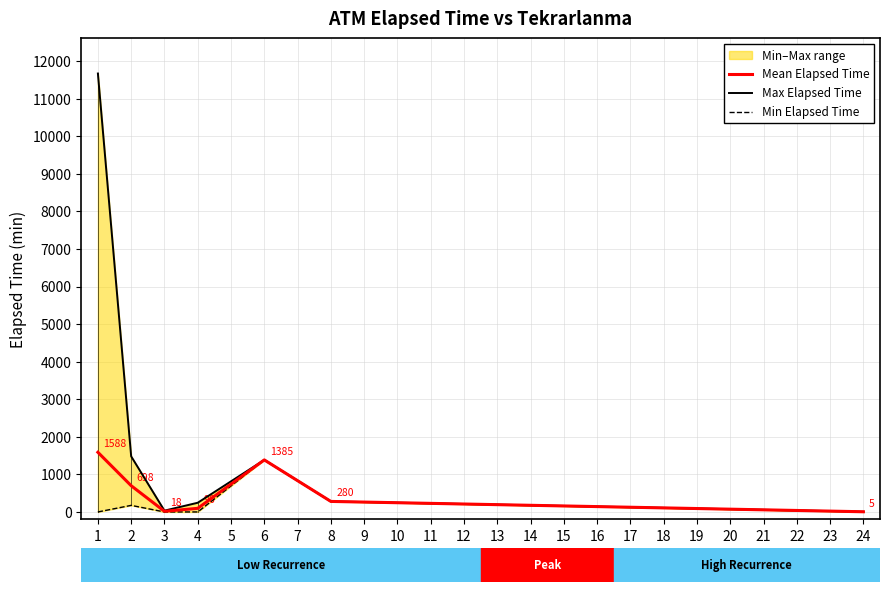

The value of Min Elapsed Time at 0 is -527.3. True or false?

False